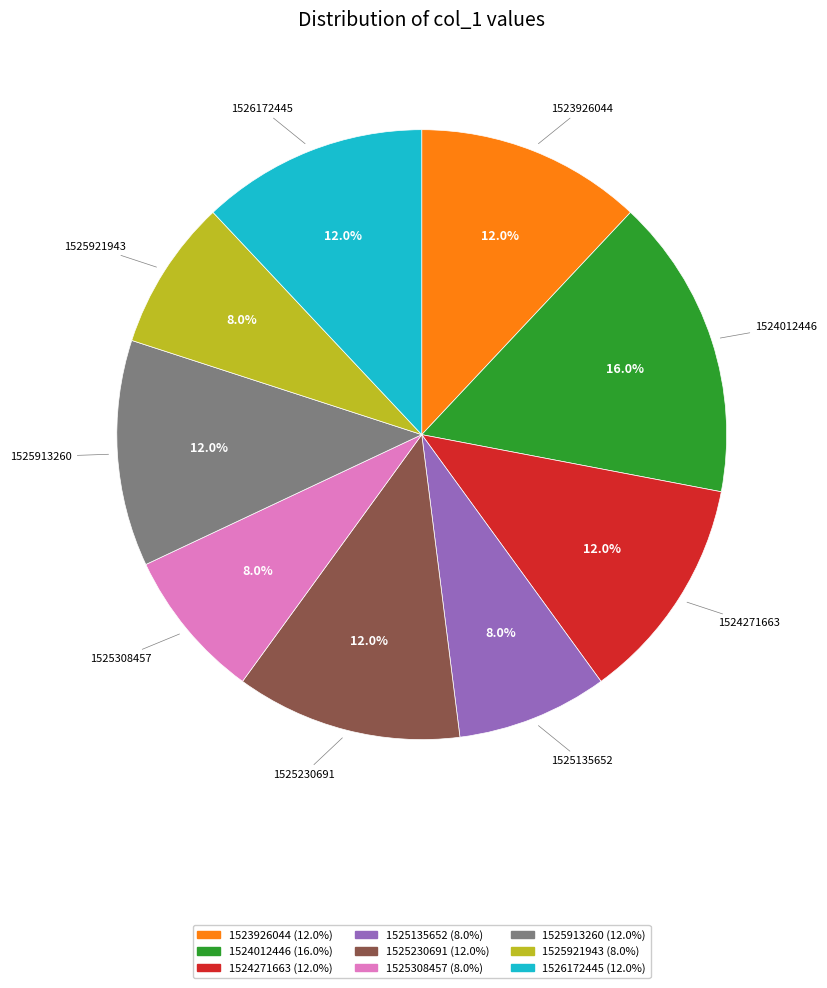

Does any single category account for the majority?

No